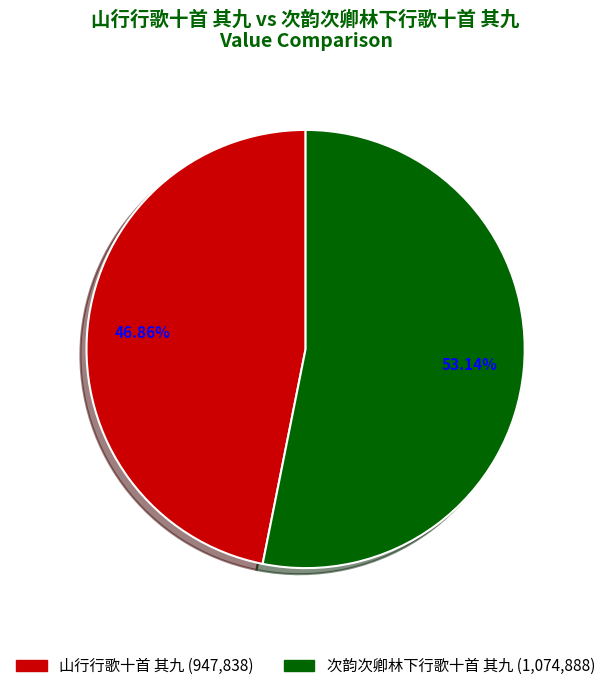

What is the smallest slice in the pie chart?

山行行歌十首 其九